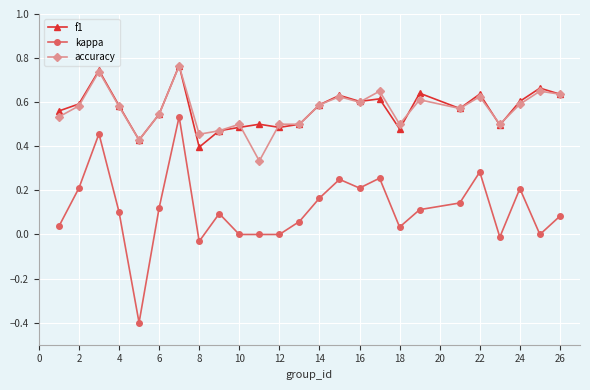

True or false: f1 has more than 0 interior local peaks.

True